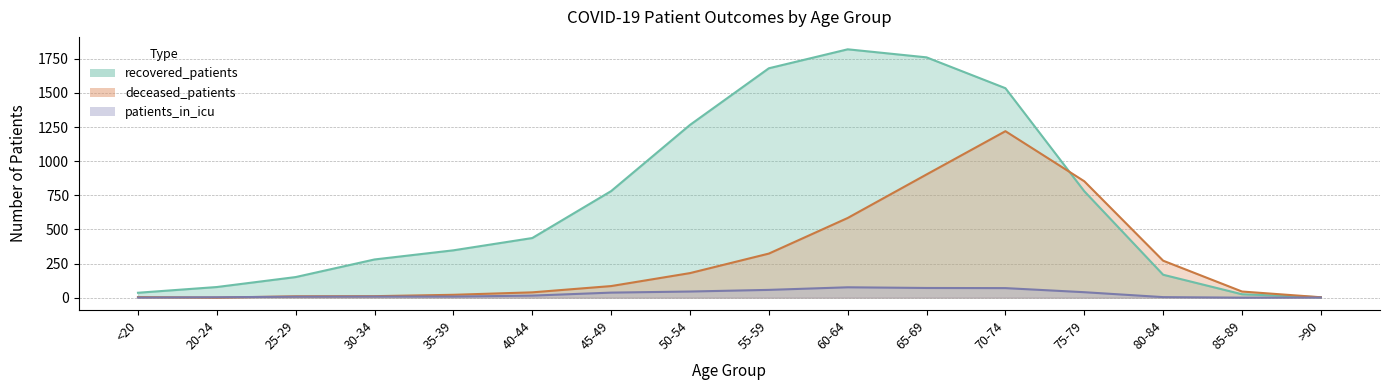

Reading left to right, extract all data points from this chart.

recovered_patients: <20=36	20-24=78	25-29=151	30-34=280	35-39=347	40-44=437	45-49=781	50-54=1266	55-59=1681	60-64=1820	65-69=1761	70-74=1535	75-79=780	80-84=168	85-89=25	>90=3
deceased_patients: <20=4	20-24=0	25-29=10	30-34=11	35-39=21	40-44=39	45-49=85	50-54=180	55-59=323	60-64=584	65-69=903	70-74=1220	75-79=853	80-84=271	85-89=45	>90=3
patients_in_icu: <20=1	20-24=3	25-29=7	30-34=8	35-39=8	40-44=15	45-49=37	50-54=45	55-59=57	60-64=76	65-69=71	70-74=70	75-79=40	80-84=4	85-89=0	>90=1